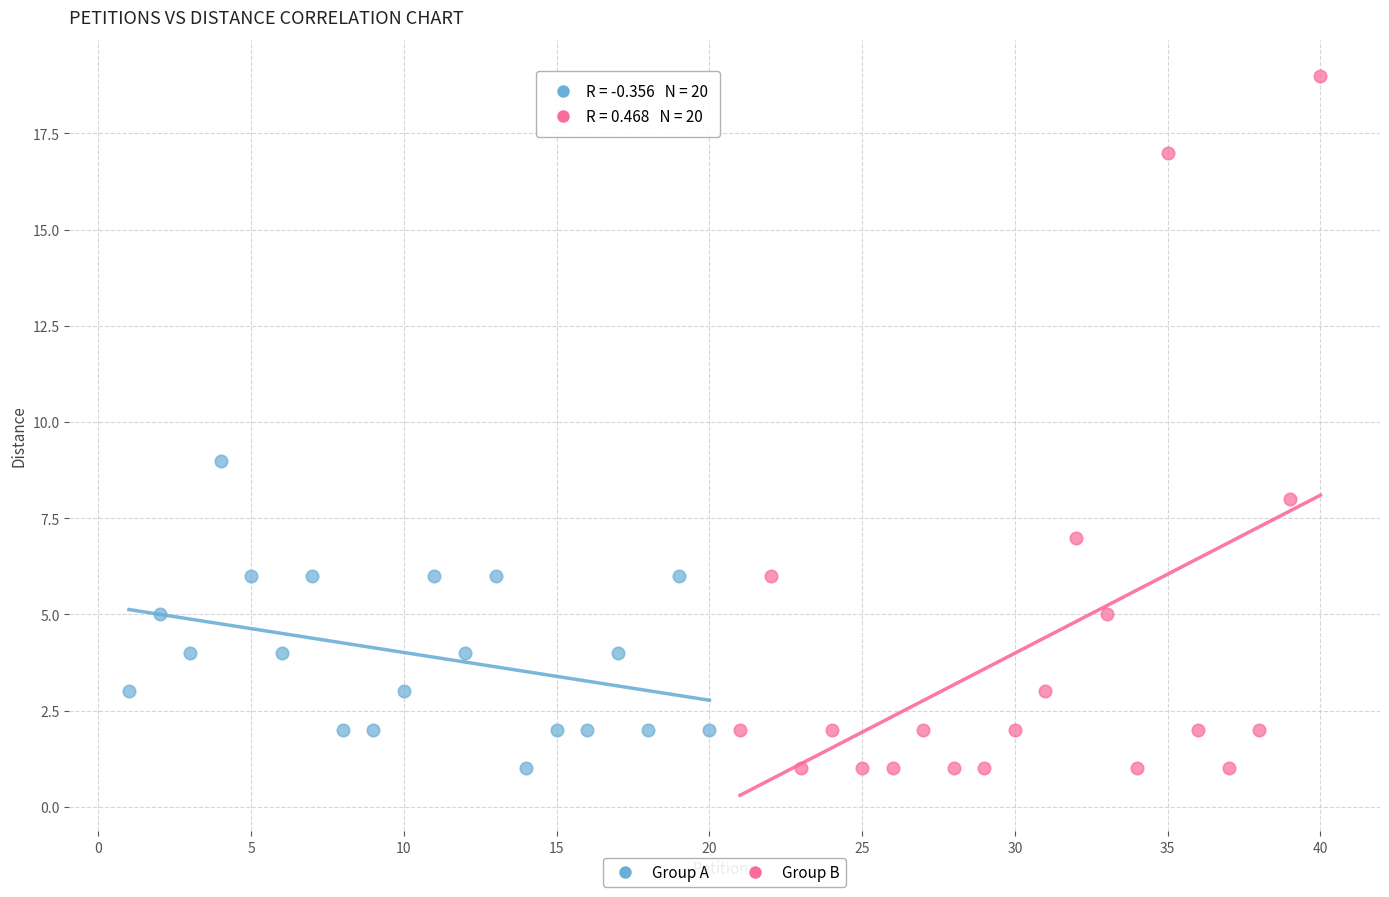

Which series reaches the maximum Y coordinate?

Group B